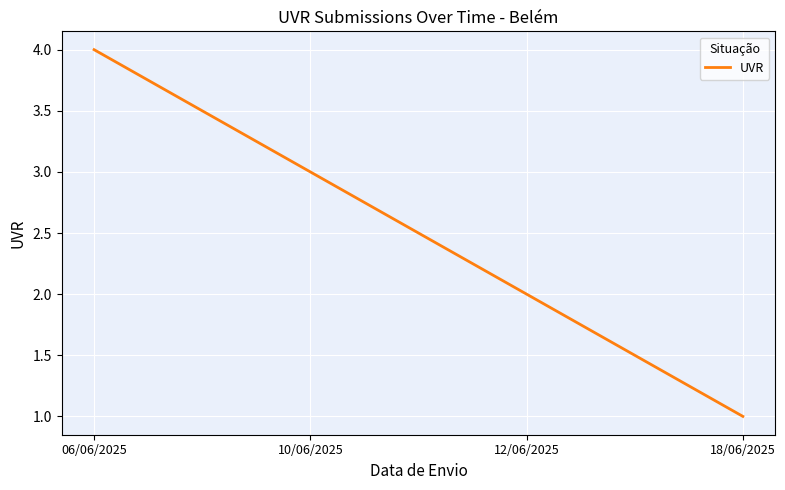

Does the chart have visible grid lines?

Yes